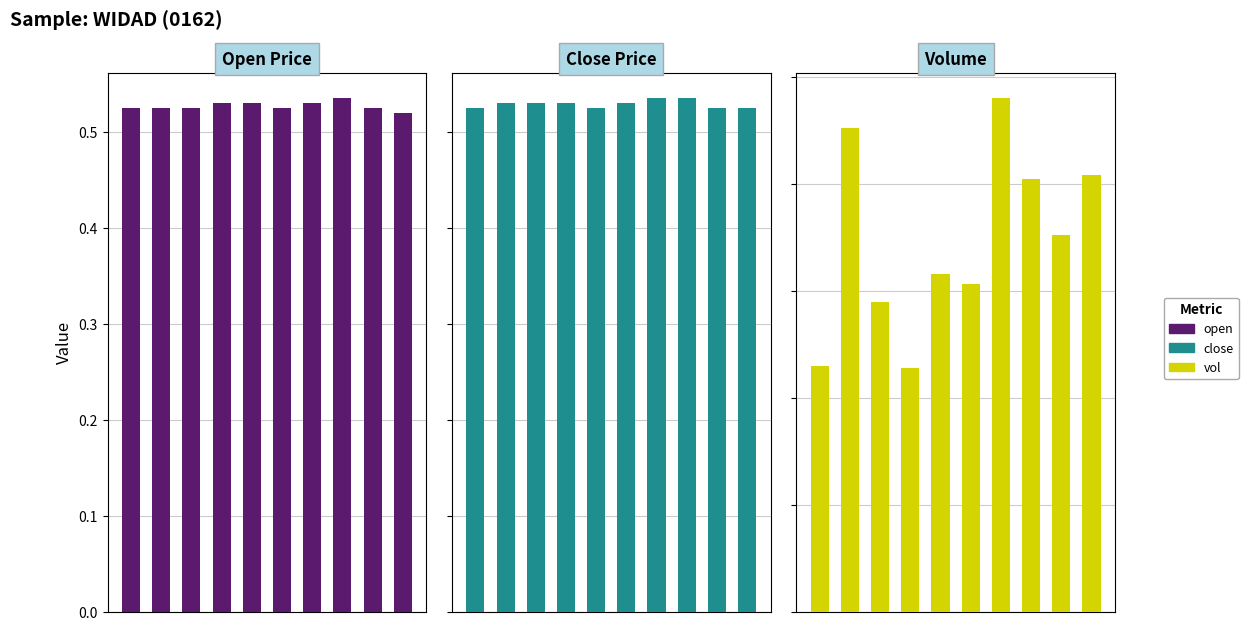

Reading left to right, extract all data points from this chart.

open: 0.5	0.5	0.5	0.5	0.5	0.5	0.5	0.5	0.5	0.5
close: 0.5	0.5	0.5	0.5	0.5	0.5	0.5	0.5	0.5	0.5
vol: 4590500.0	9060800.0	5795500.0	4559700.0	6328500.0	6139100.0	9611500.0	8100700.0	7051200.0	8172600.0